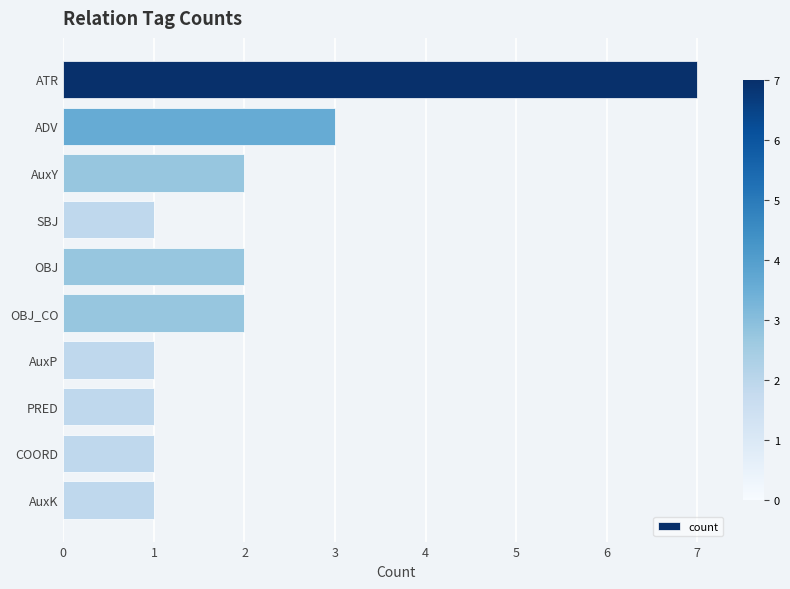

What position from the top is OBJ?

5